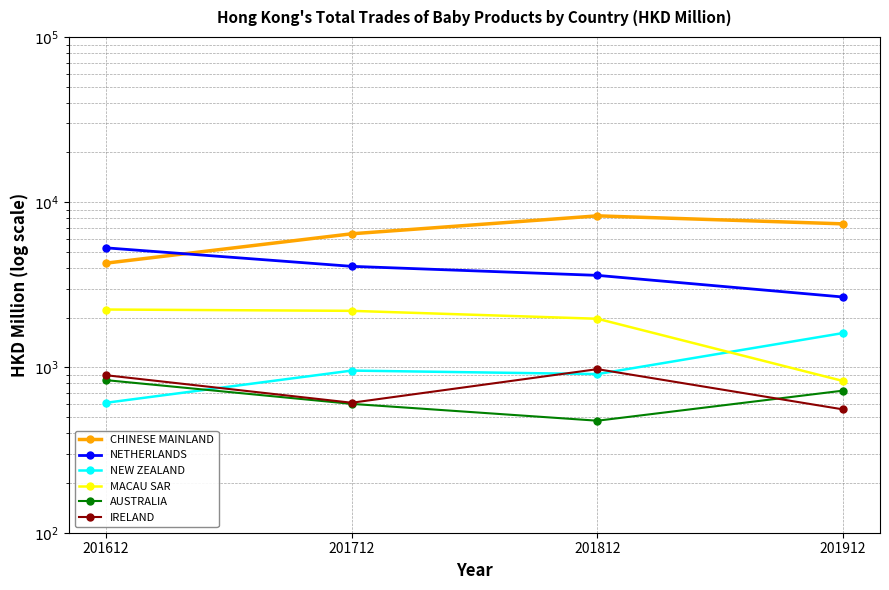

What is the difference between the maximum and minimum values in the IRELAND series?

419.6